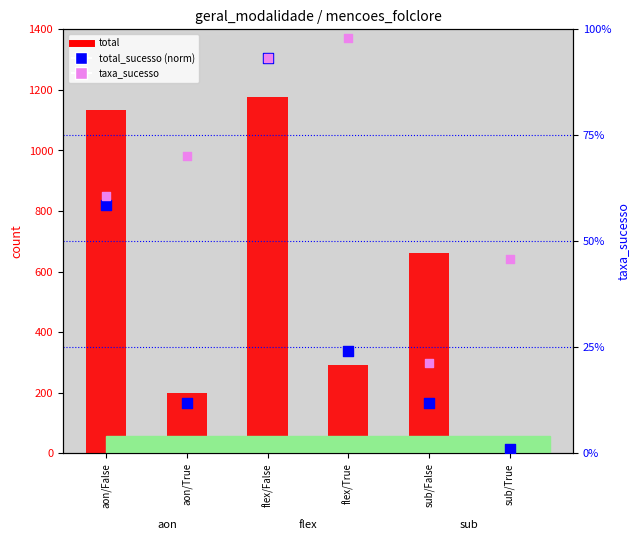

What are all the series names shown in the legend?

total, total_sucesso (norm), taxa_sucesso